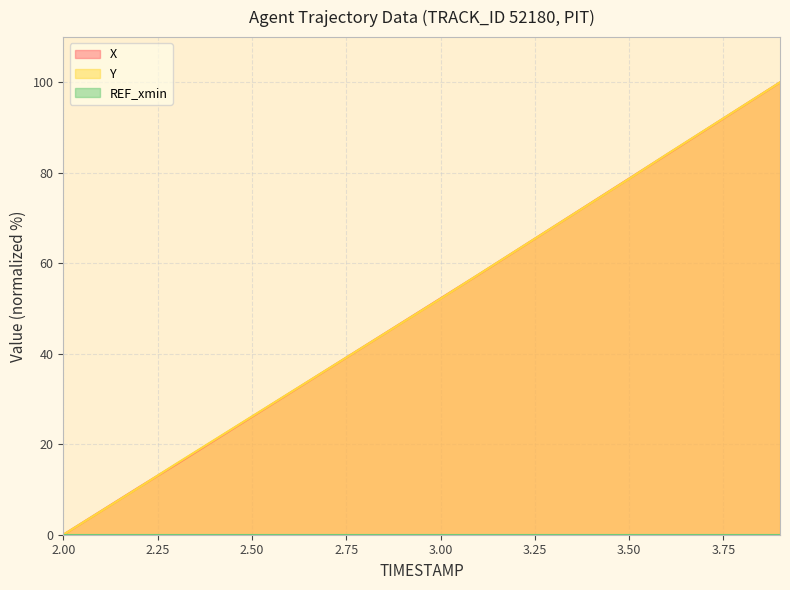

Which series has the largest total across all categories?

Y